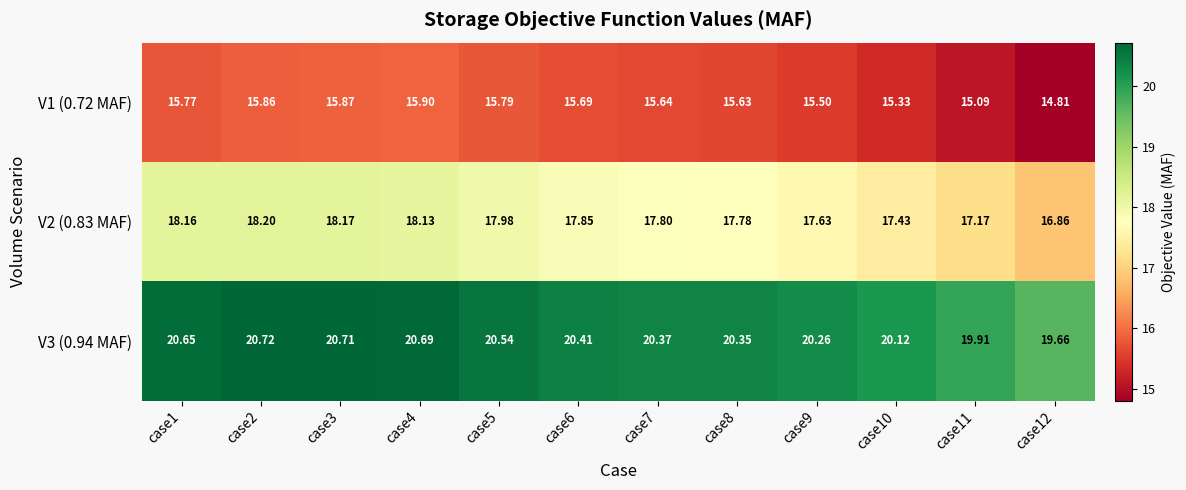

Rank the series at case4 from lowest to highest value.

V1 (0.72 MAF), V2 (0.83 MAF), V3 (0.94 MAF)